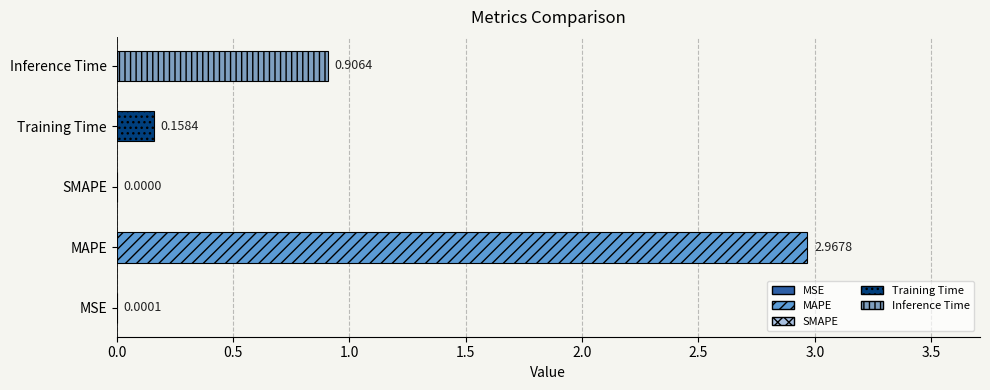

Which category has the highest value across all series?

MAPE